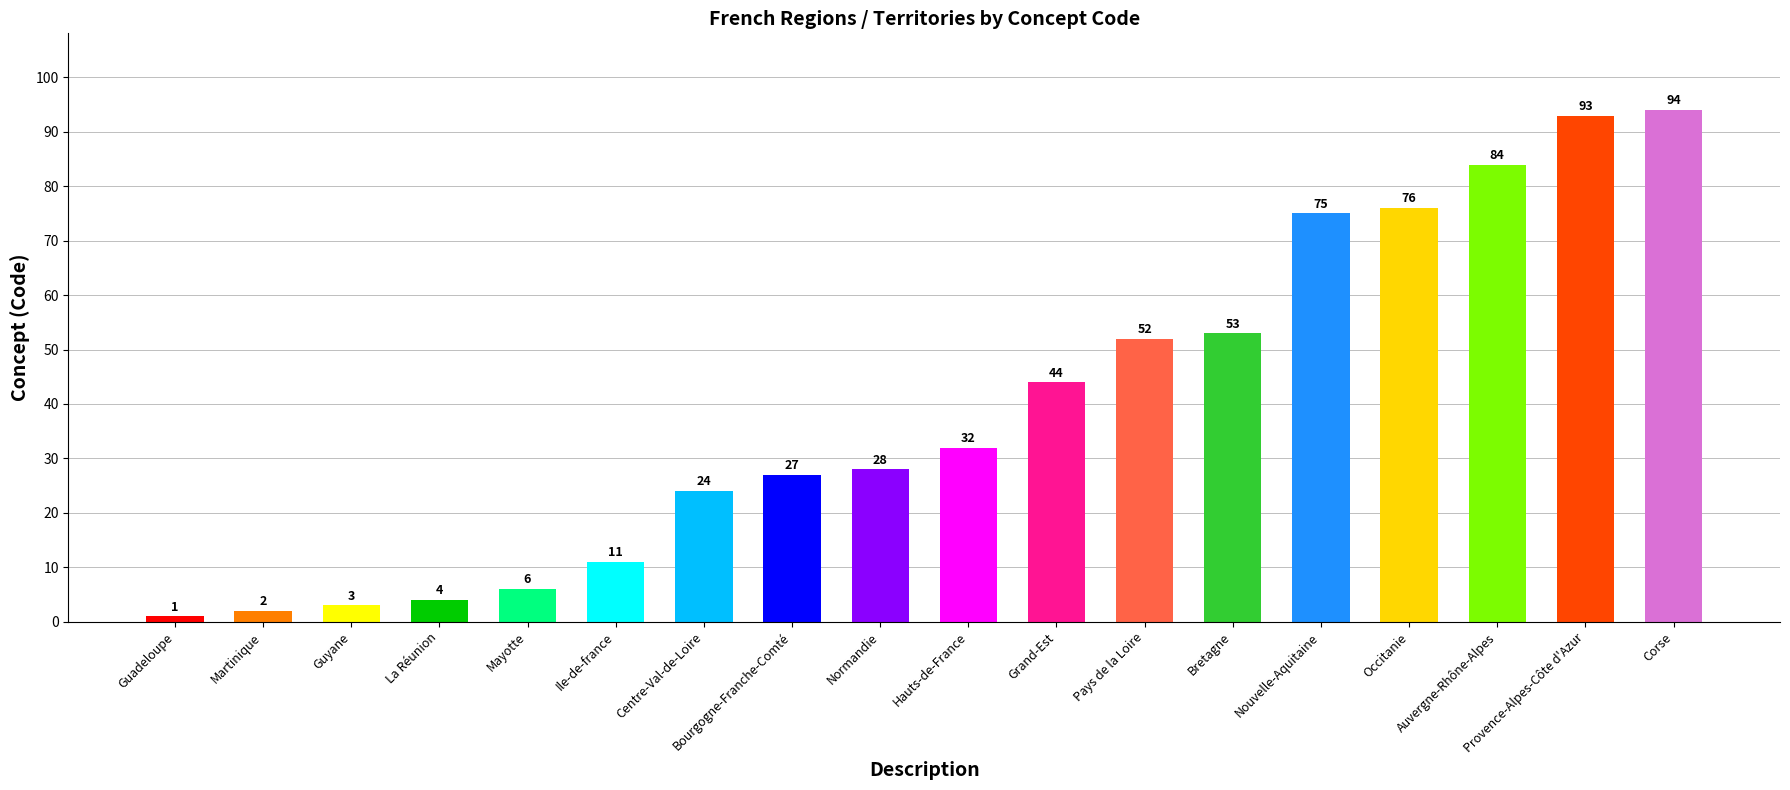

List the labels in order of value, largest first.

Corse, Provence-Alpes-Côte d'Azur, Auvergne-Rhône-Alpes, Occitanie, Nouvelle-Aquitaine, Bretagne, Pays de la Loire, Grand-Est, Hauts-de-France, Normandie, Bourgogne-Franche-Comté, Centre-Val-de-Loire, Ile-de-france, Mayotte, La Réunion, Guyane, Martinique, Guadeloupe